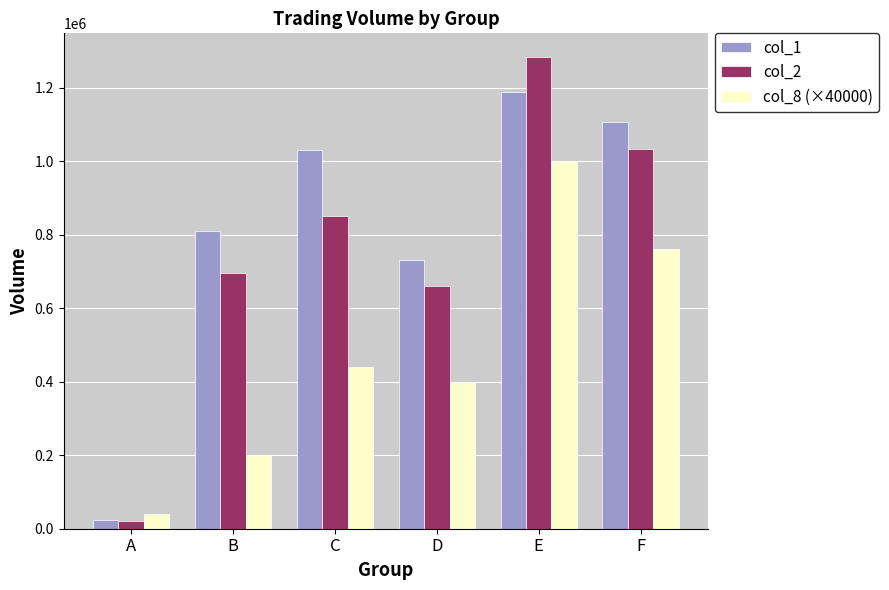

List the series in order of their peak value, highest first.

col_2, col_1, col_8 (×40000)